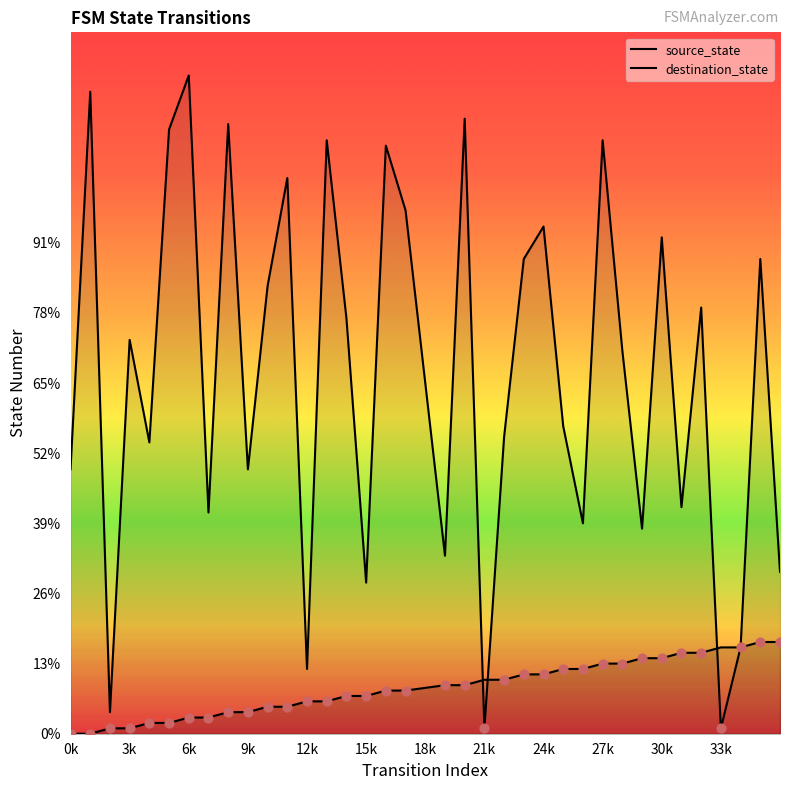

Which series contains the lowest Y value?

source_state